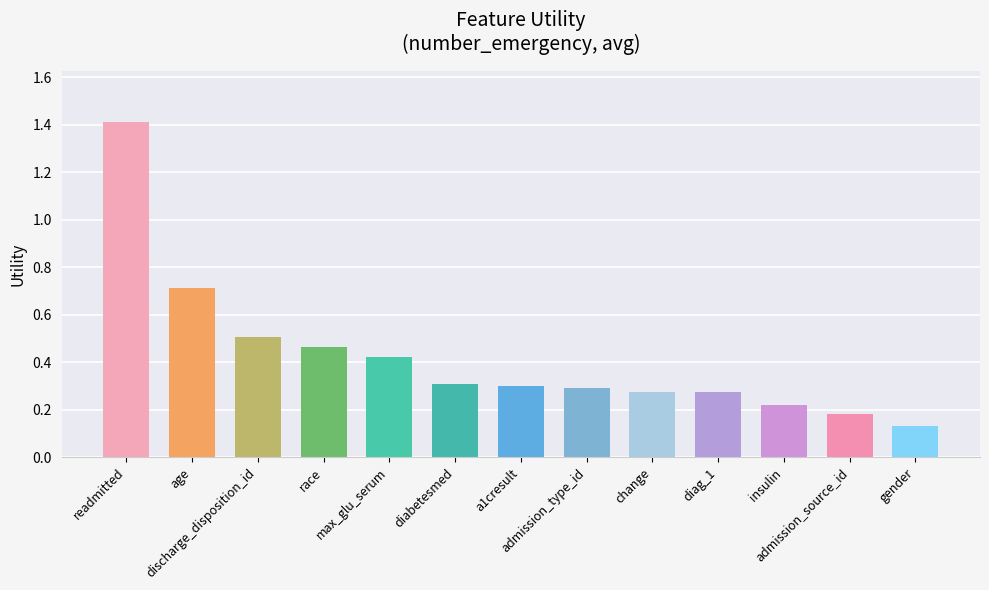

Does the chart contain stacked bars?

No